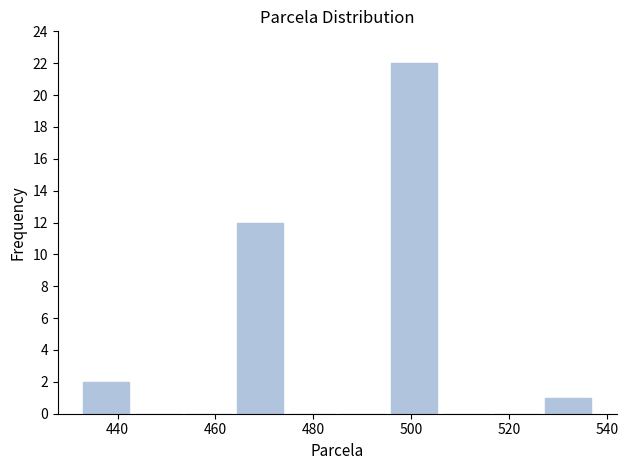

Which range on the x-axis has the tallest bar?

496 to 506